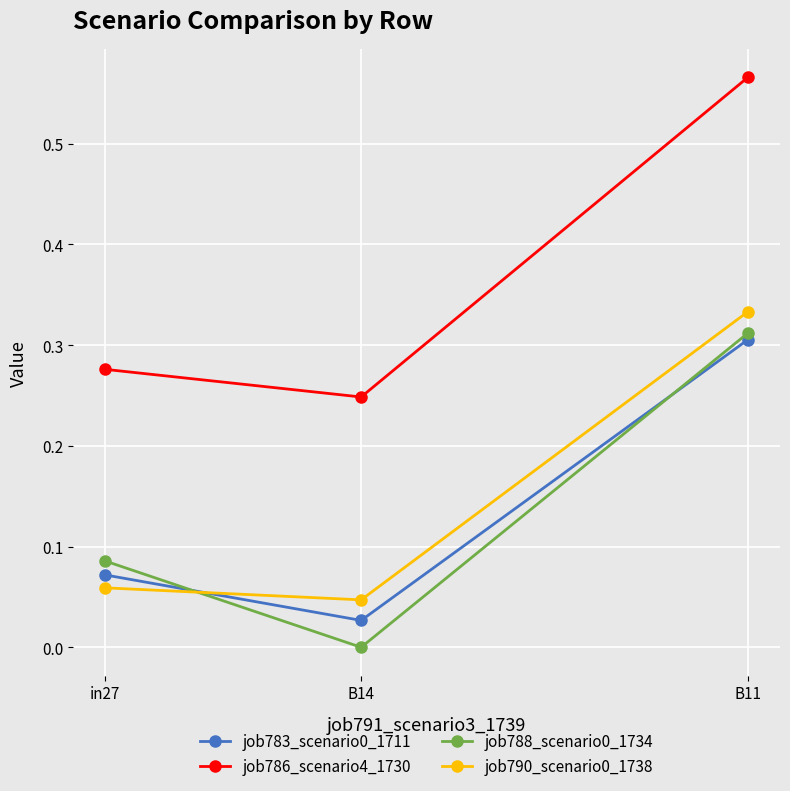

Is it true that job786_scenario4_1730 equals 0.3 at in27?

True